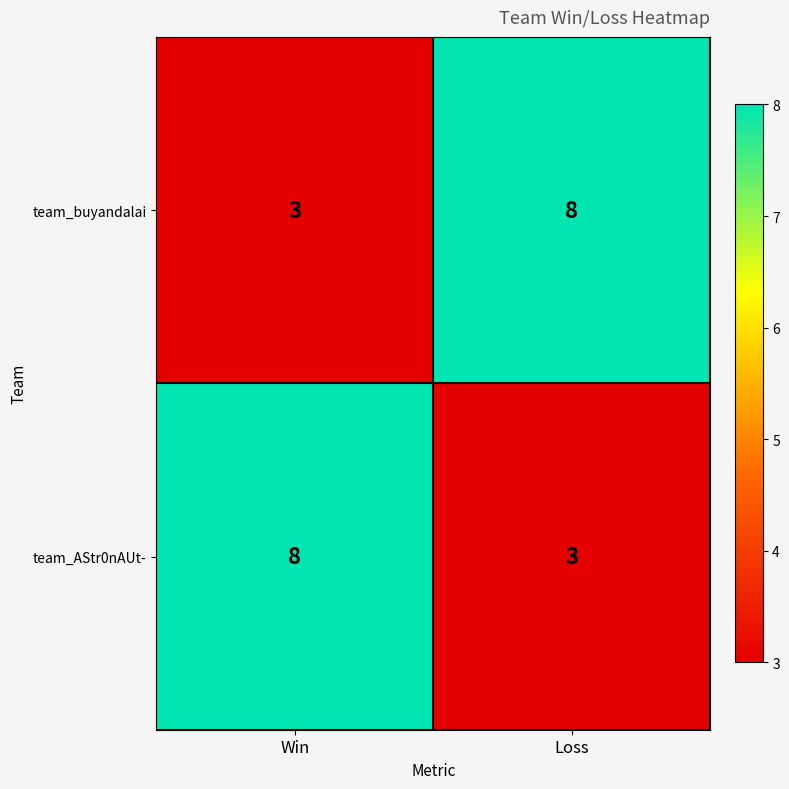

Read the team_AStr0nAUt- value at Win.

8